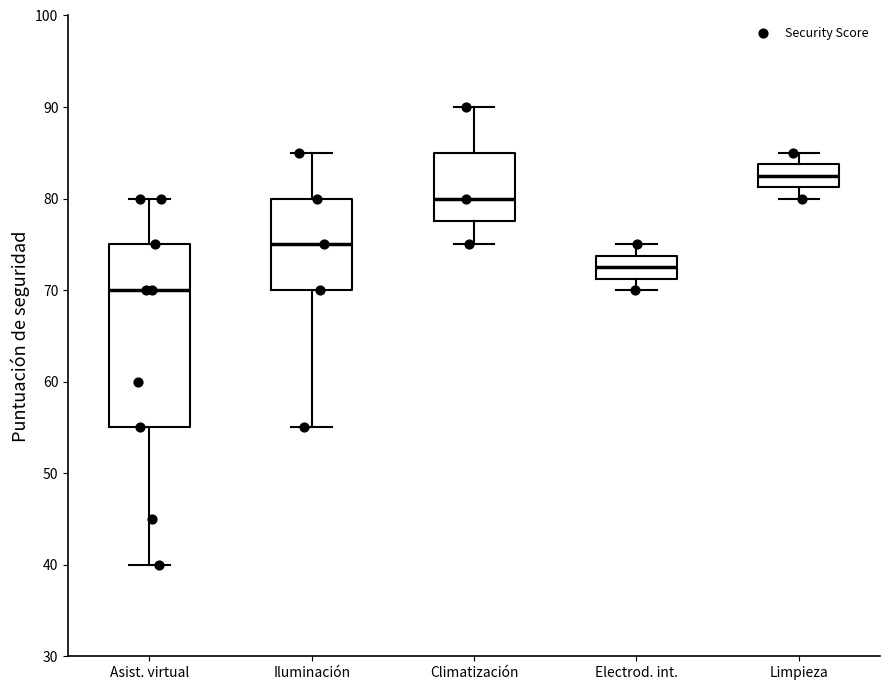

Reading left to right, transcribe this box plot: for each box, give where its median line is, the range the box spans, and where its two whiskers end, as read against the y-axis. The values are not printed on the chart, so give them approximately, as read against the axis.

Asist. virtual: median 70, box 55 to 75, whiskers 40 to 80
Iluminación: median 75, box 70 to 80, whiskers 55 to 85
Climatización: median 80, box 78 to 85, whiskers 75 to 90
Electrod. int.: median 73, box 71 to 74, whiskers 70 to 75
Limpieza: median 83, box 81 to 84, whiskers 80 to 85